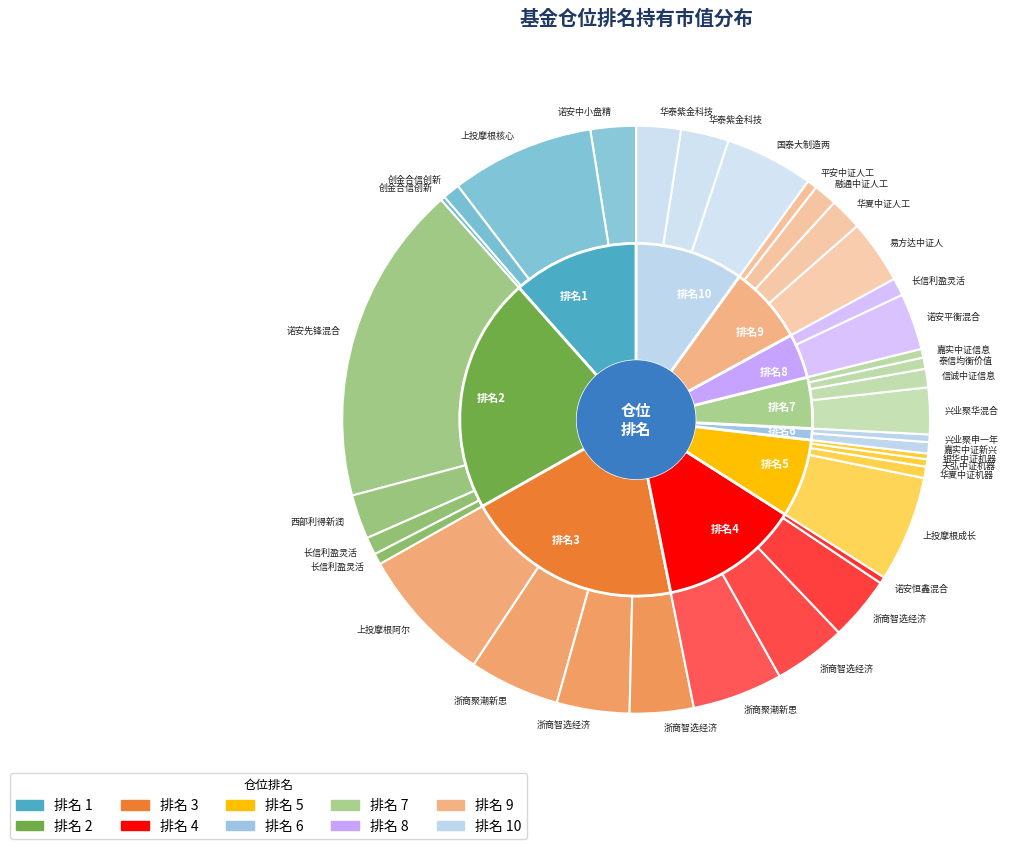

Between 4 and 8, which is larger?

4